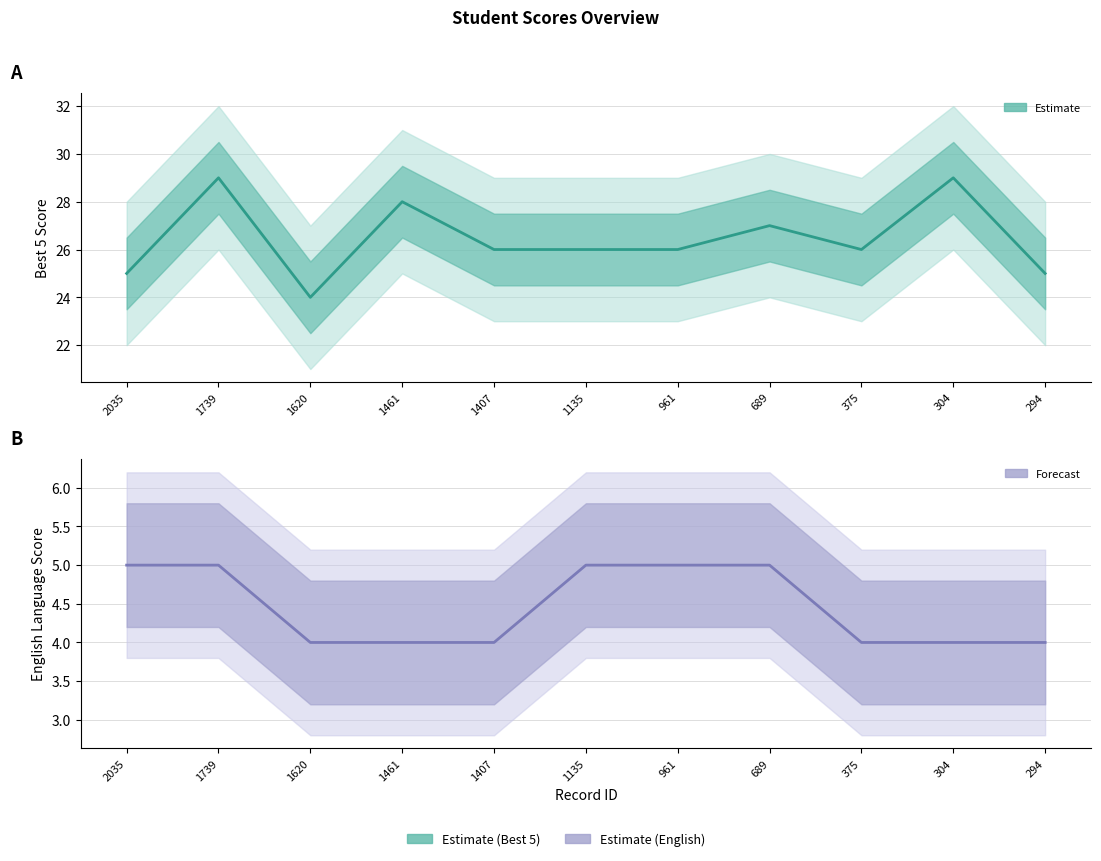

How many data points does each series have?

11